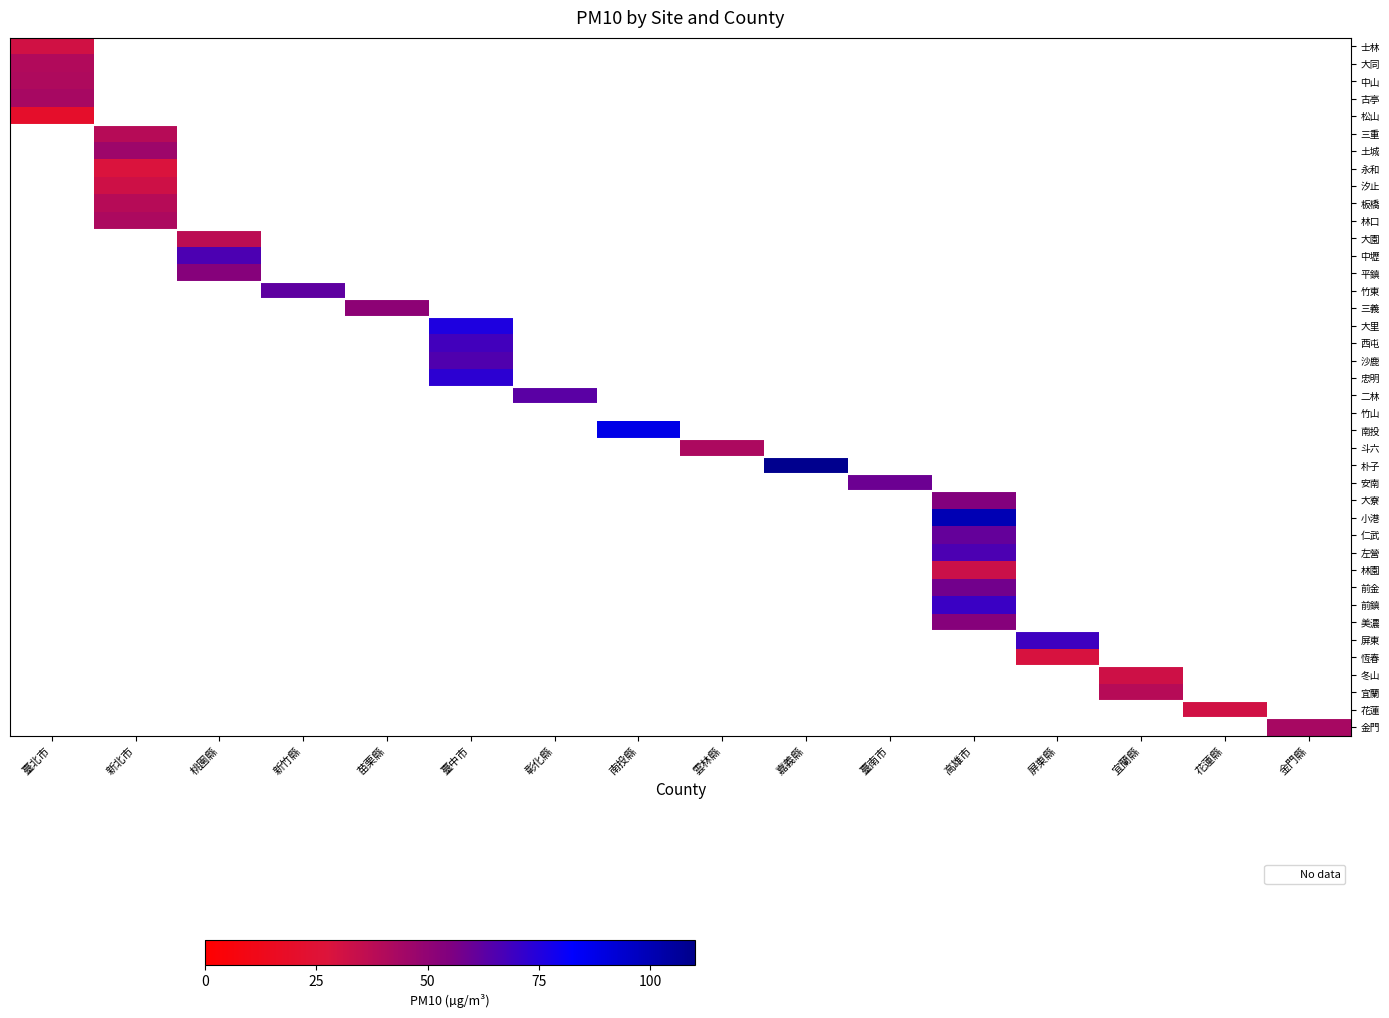

Which series has the largest range (max minus min)?

士林